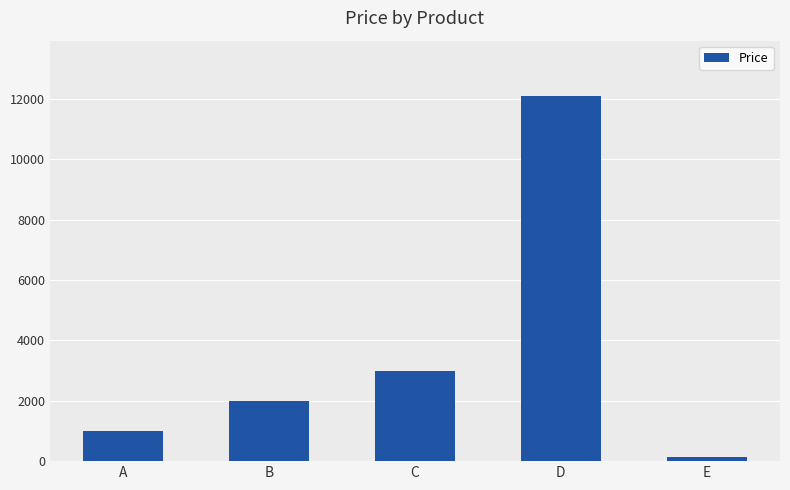

How many bars are there in total?

5